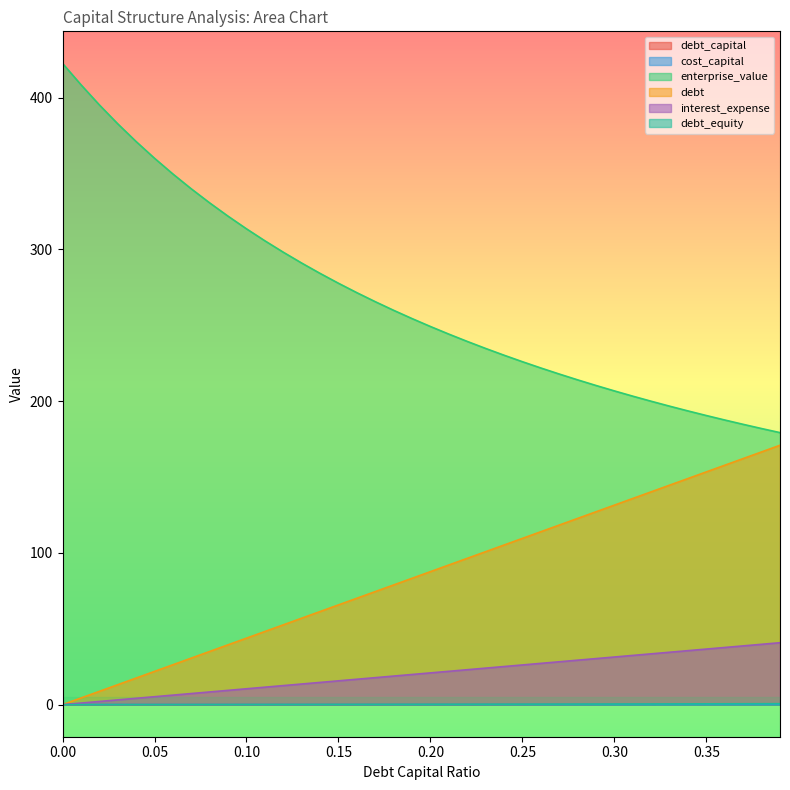

Is it true that debt_equity equals 0.5 at 0.35?

True